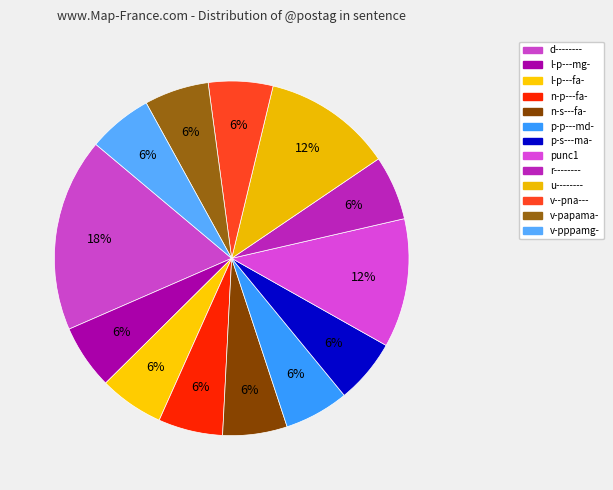

Count the number of slices in the pie.

13